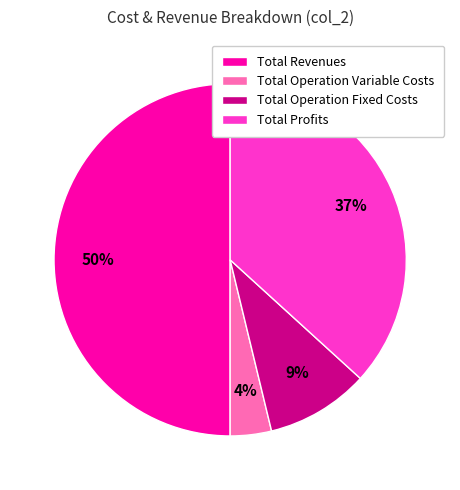

To the nearest percent, what is the difference between the Total Operation Fixed Costs and Total Revenues slice percentages?

41%